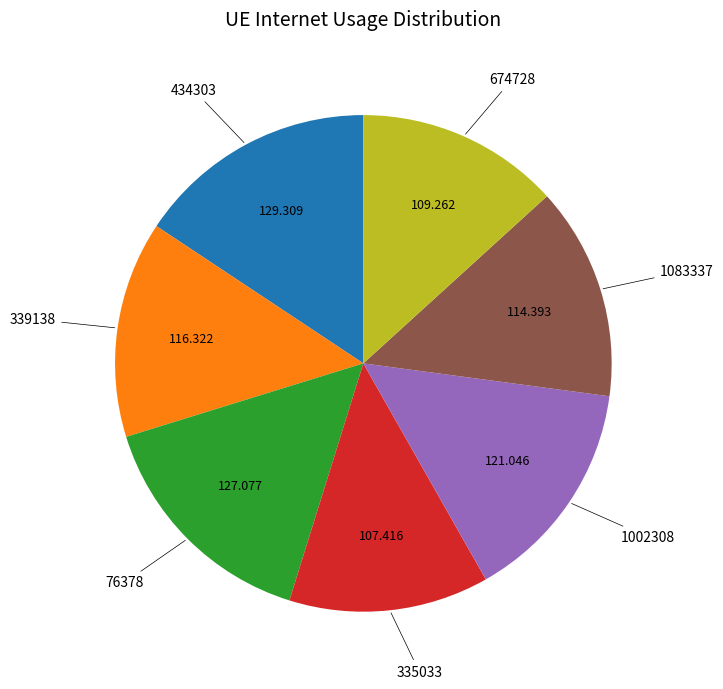

Does any single category account for the majority?

No